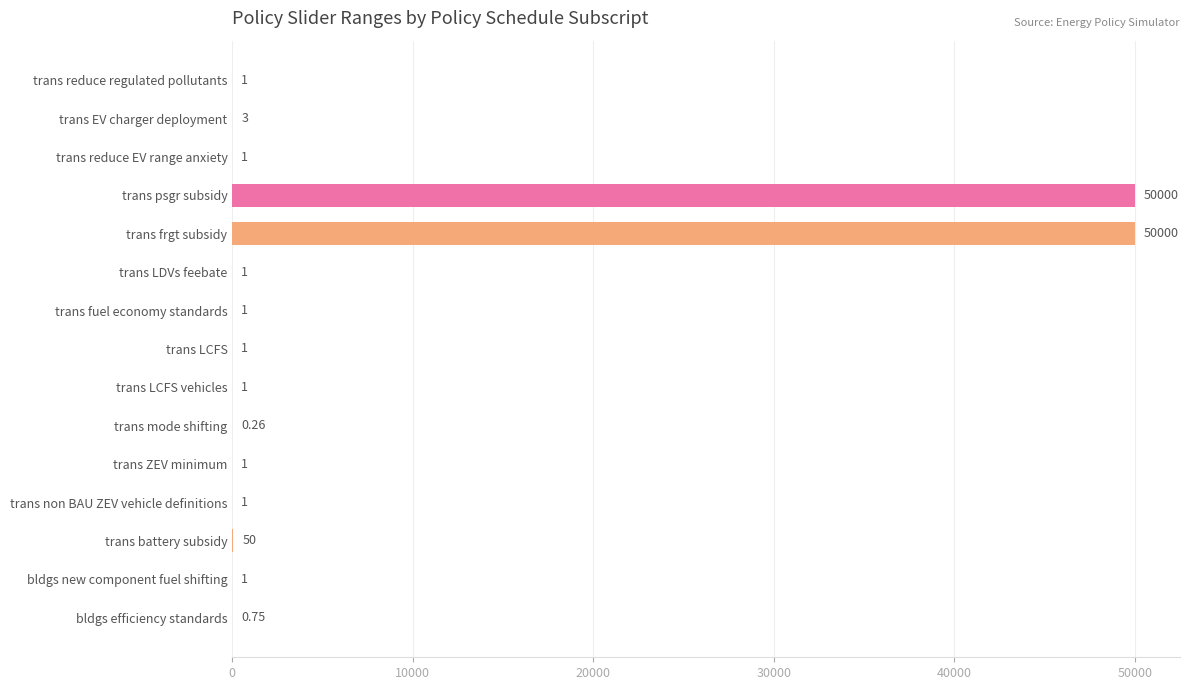

At which label is the value closest to 25000?

trans battery subsidy